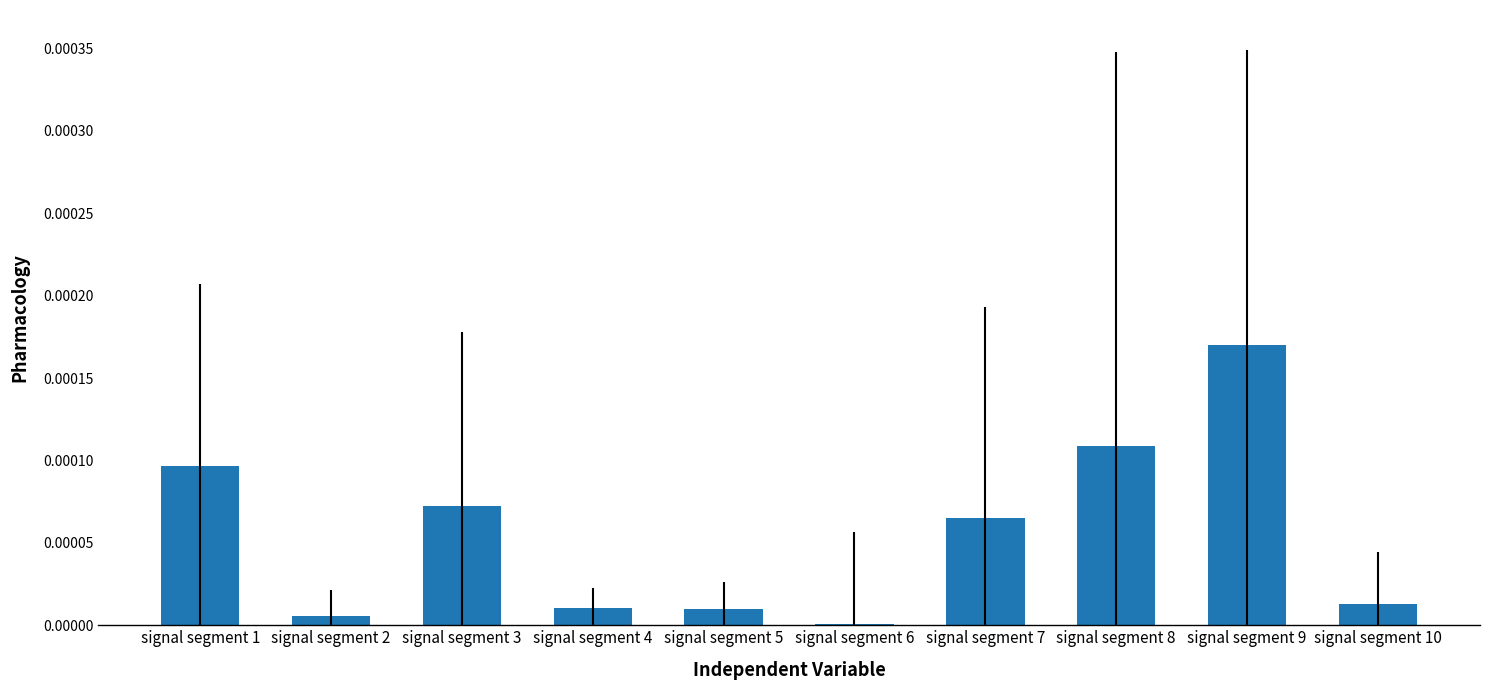

How many categories are shown in the chart?

10